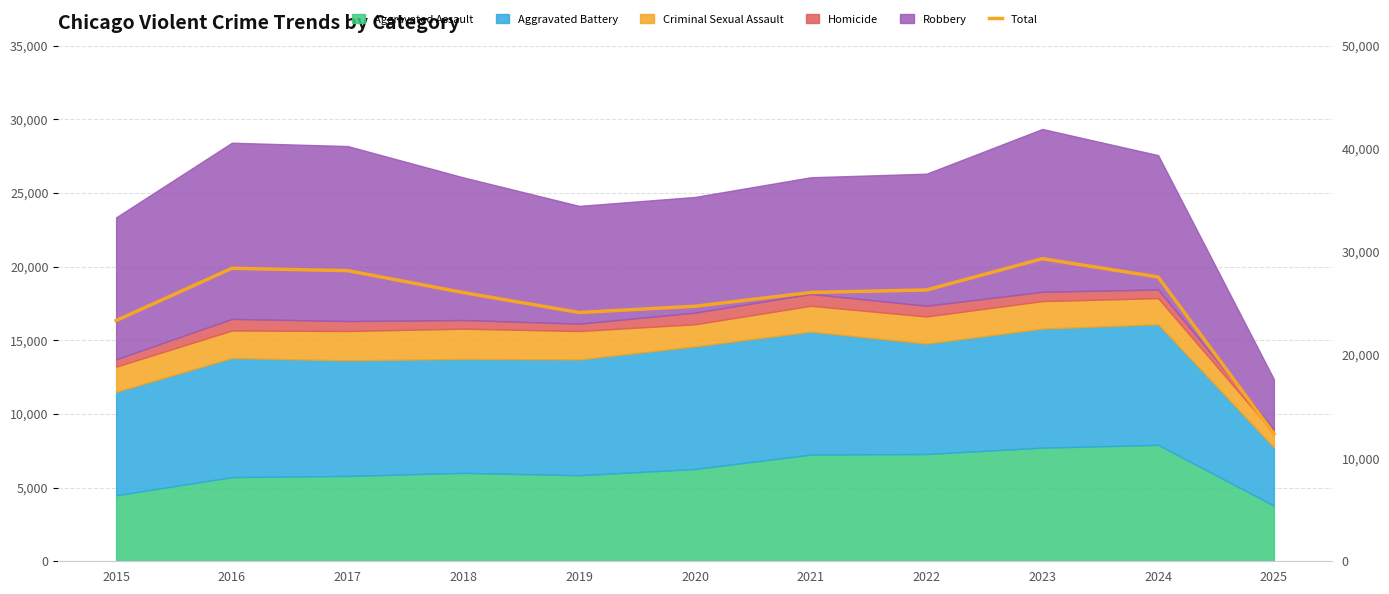

Rank the categories by value from lowest to highest.

2025, 2015, 2019, 2020, 2018, 2021, 2022, 2024, 2017, 2016, 2023